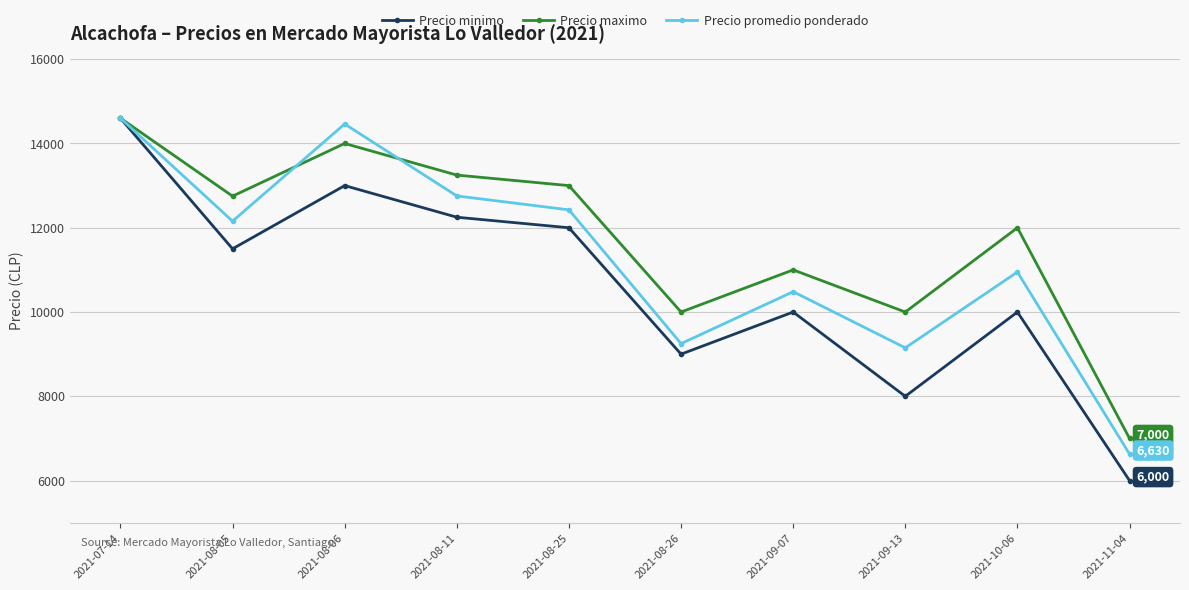

What is the value of the Precio promedio ponderado point at the 8th from the left?

9150.0